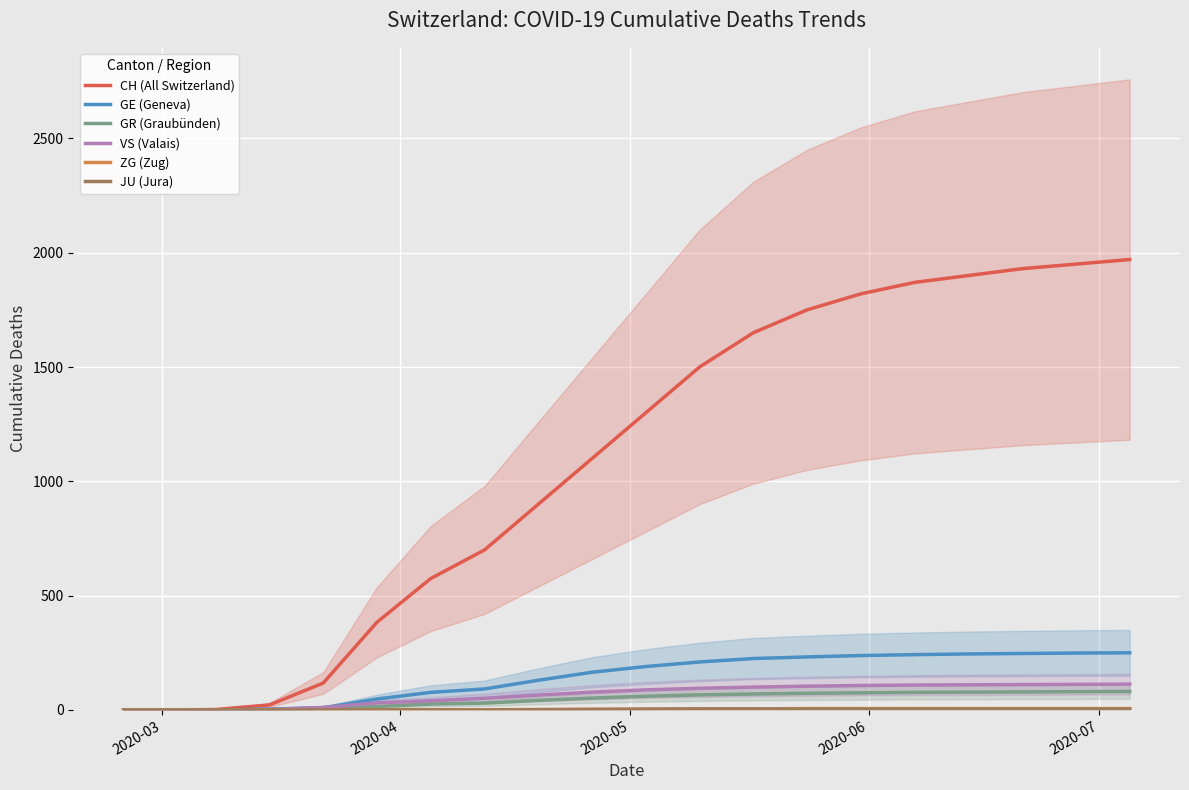

True or false: ZG (Zug) has more than 2 points higher than both neighbors.

False